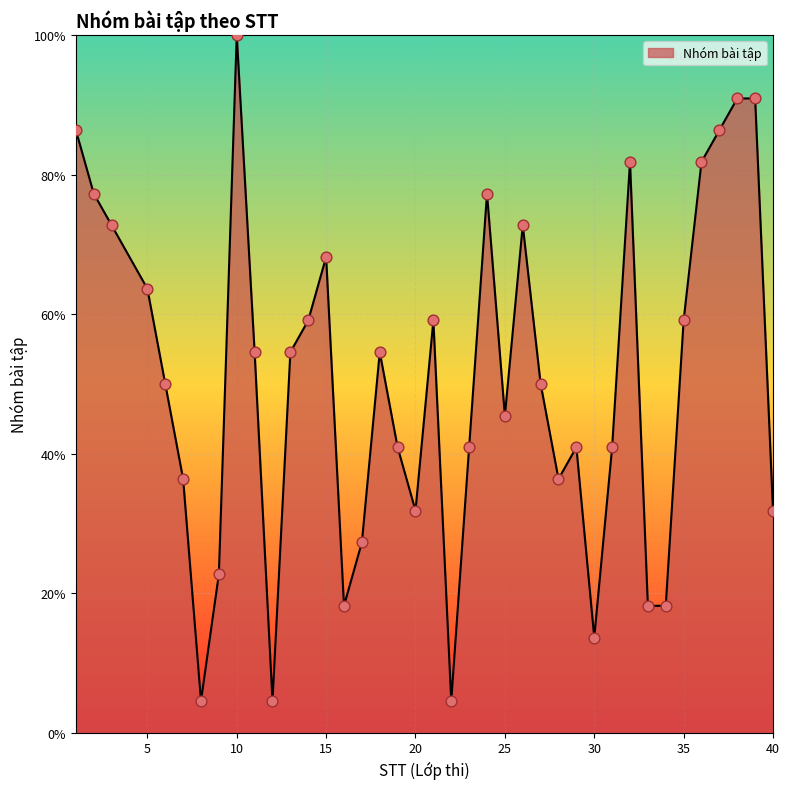

What is the difference between the maximum and minimum values?

95.5